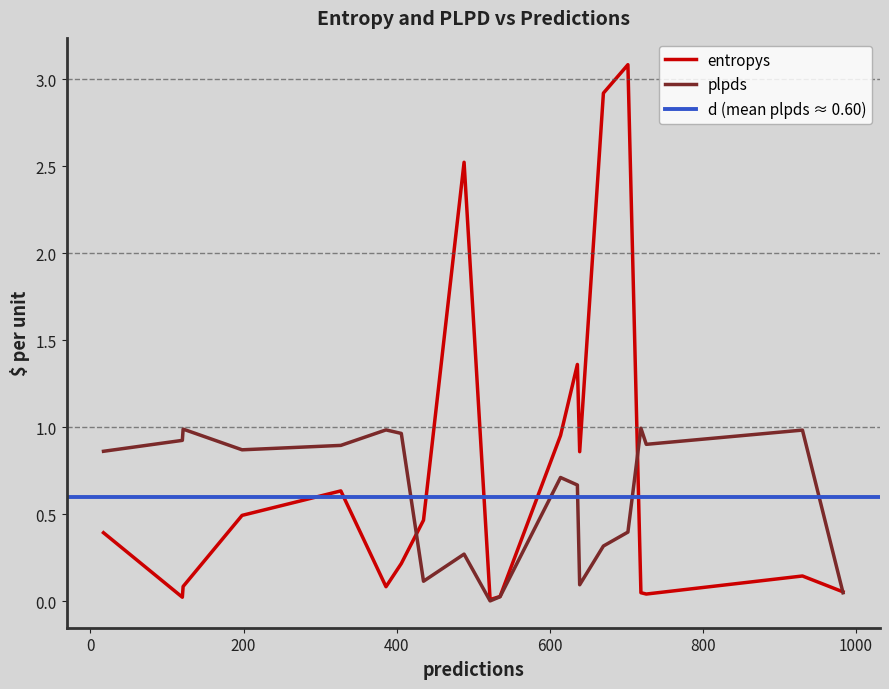

In entropys, how many points are lower than both neighbors (excluding endpoints)?

5